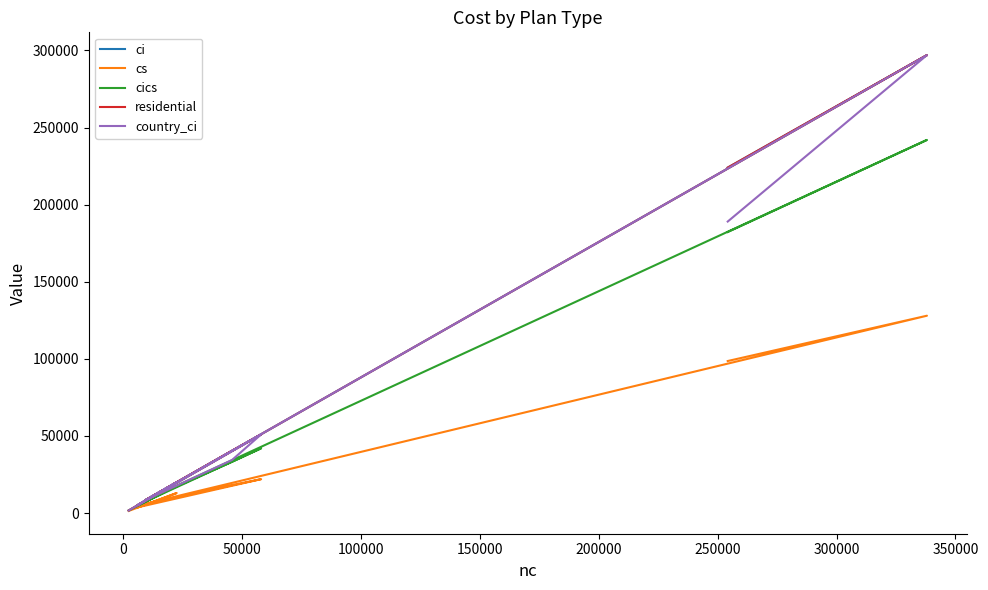

What is the average value of the residential series?

73036